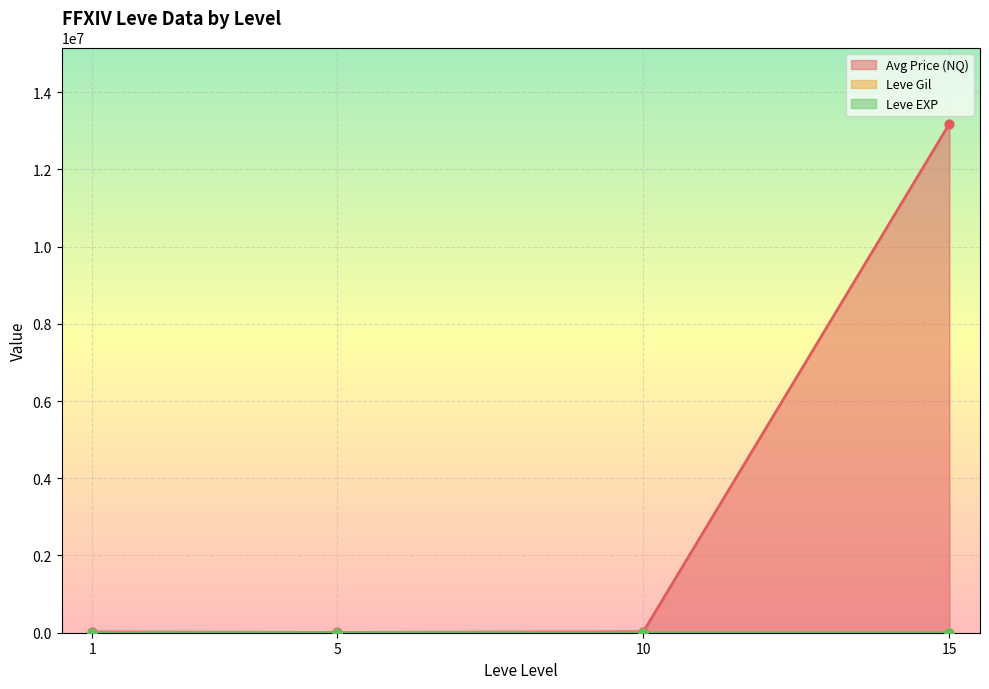

What is the total value across all series at 1?

20099.5